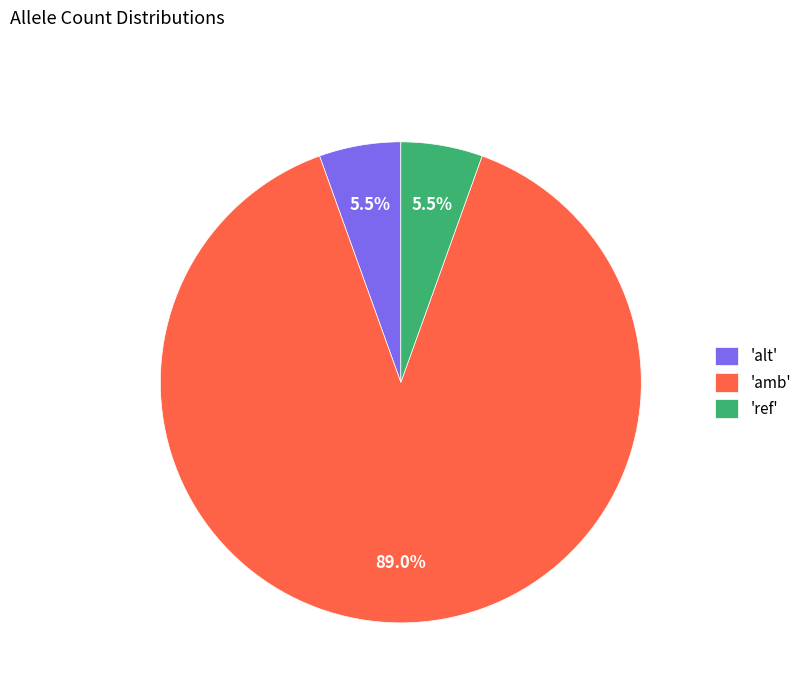

Does any single category account for the majority?

Yes